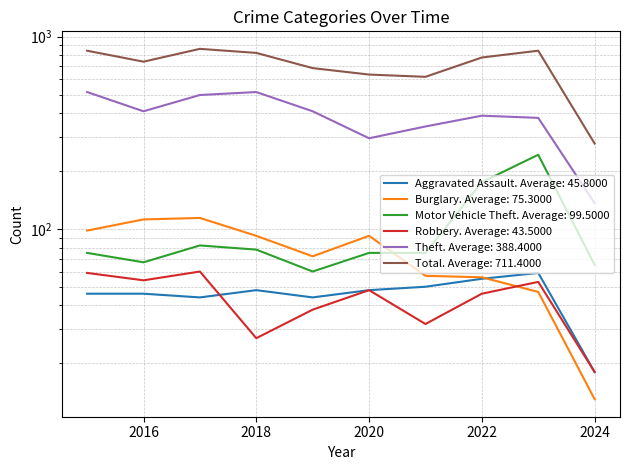

What is the smallest value displayed?

13